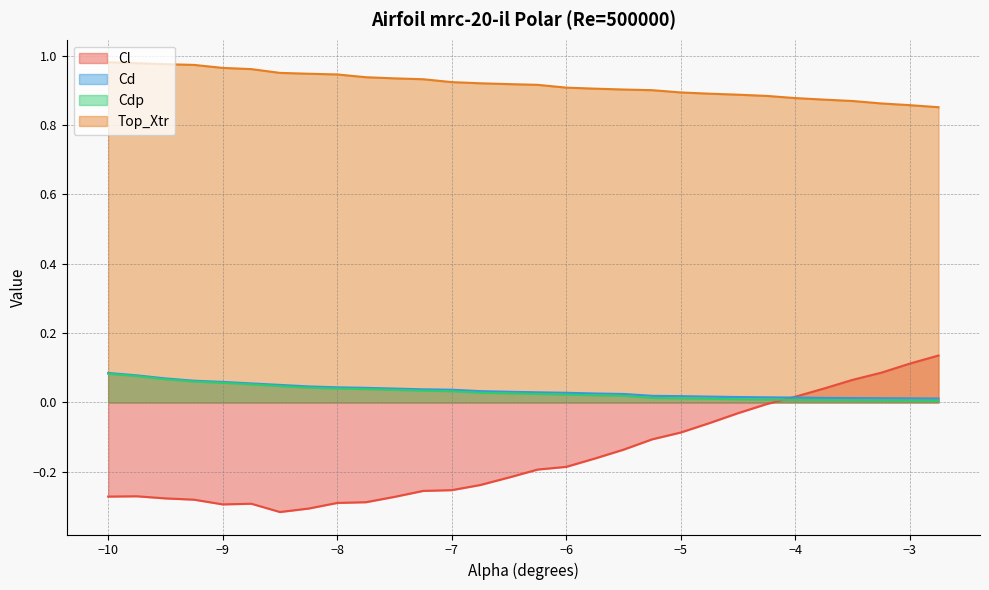

At which category is the sum across all series the highest?

-2.75